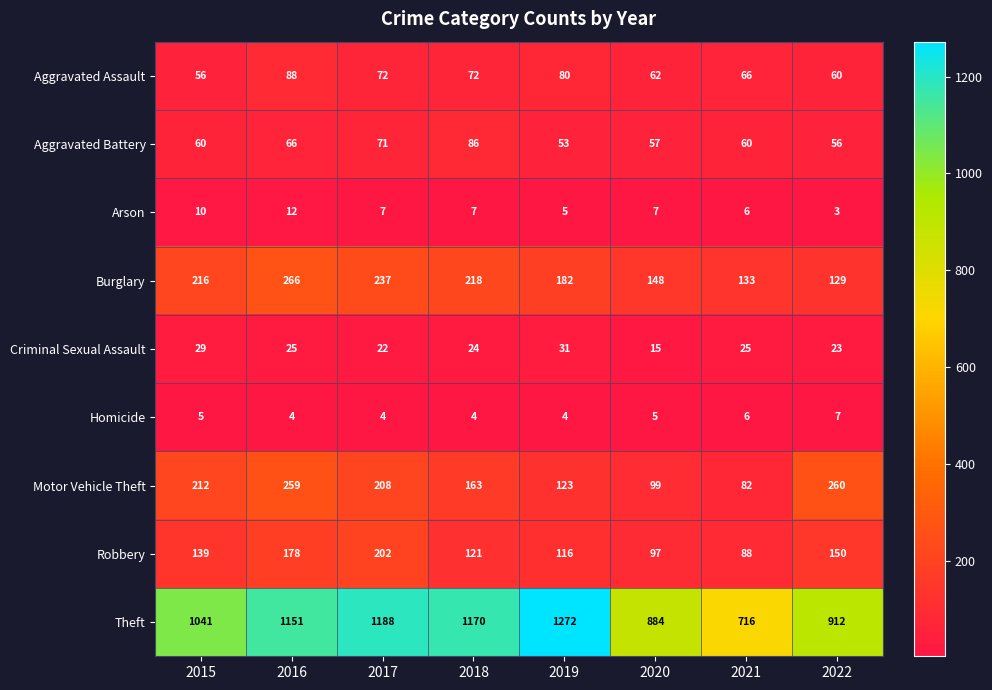

Which series has the largest range (max minus min)?

Theft